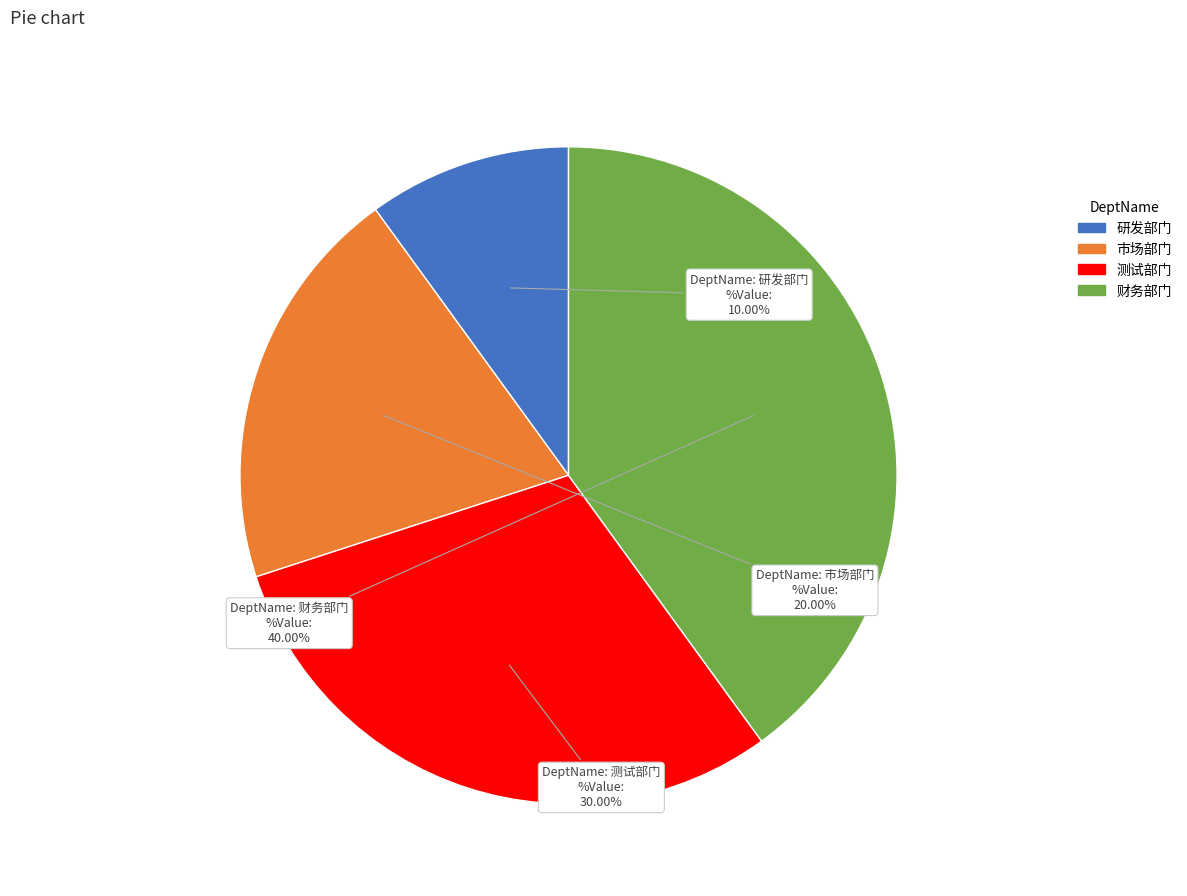

What percentage is the 研发部门 slice, to the nearest percent?

10%